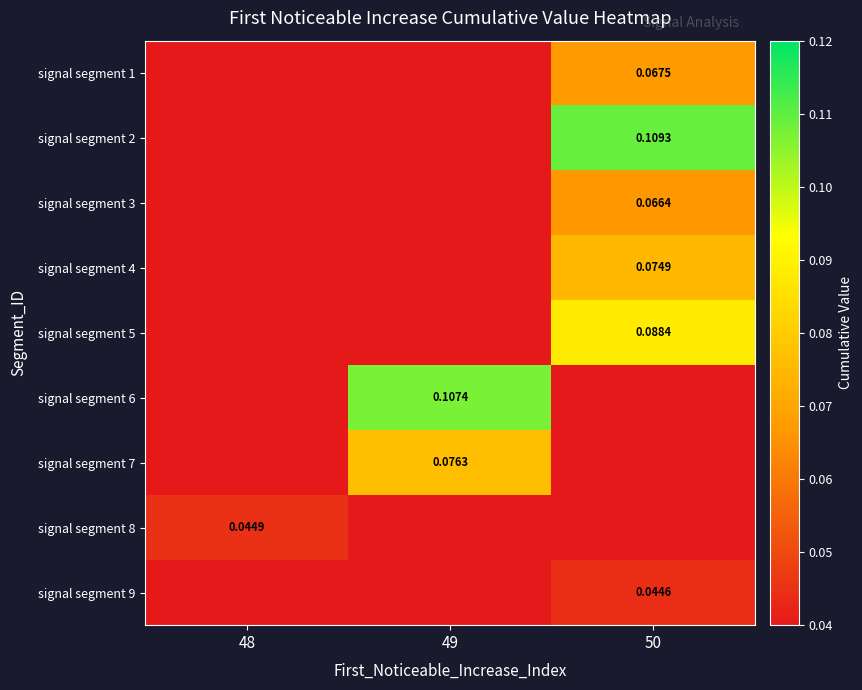

Is the value of signal segment 9 at 50 greater than the value of signal segment 8 at 50?

Yes